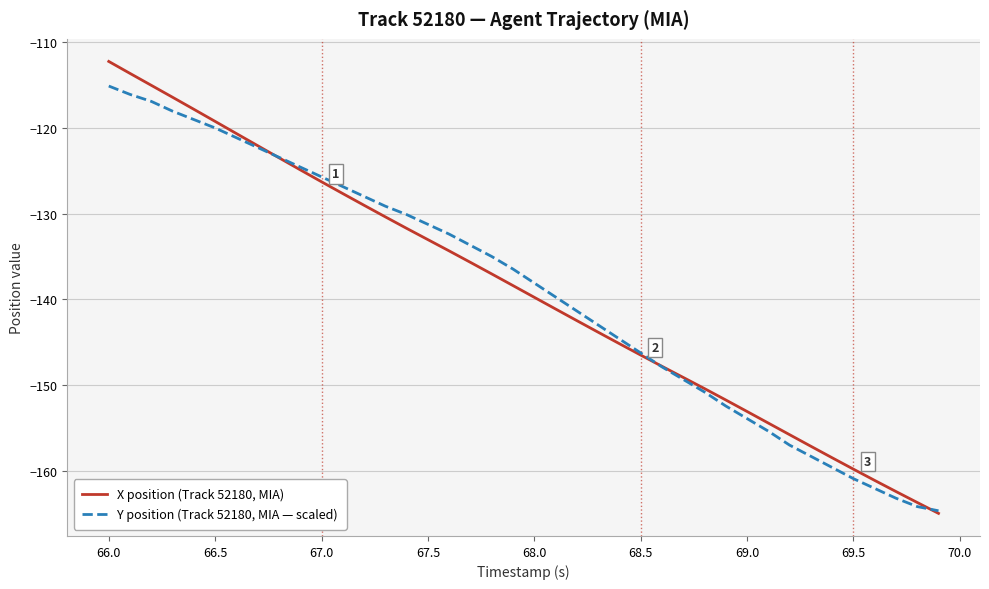

List the series in order of their peak value, highest first.

X position (Track 52180, MIA), Y position (Track 52180, MIA — scaled)